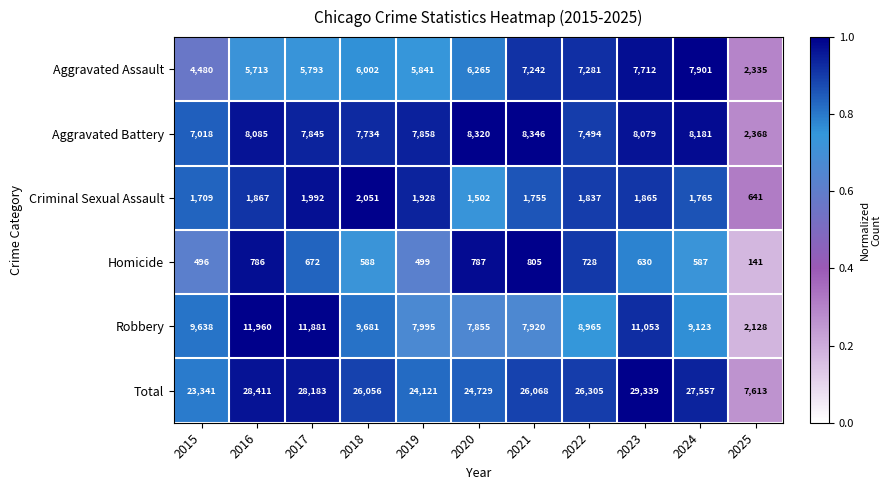

Is it true that Homicide equals 1142 at 2021?

False